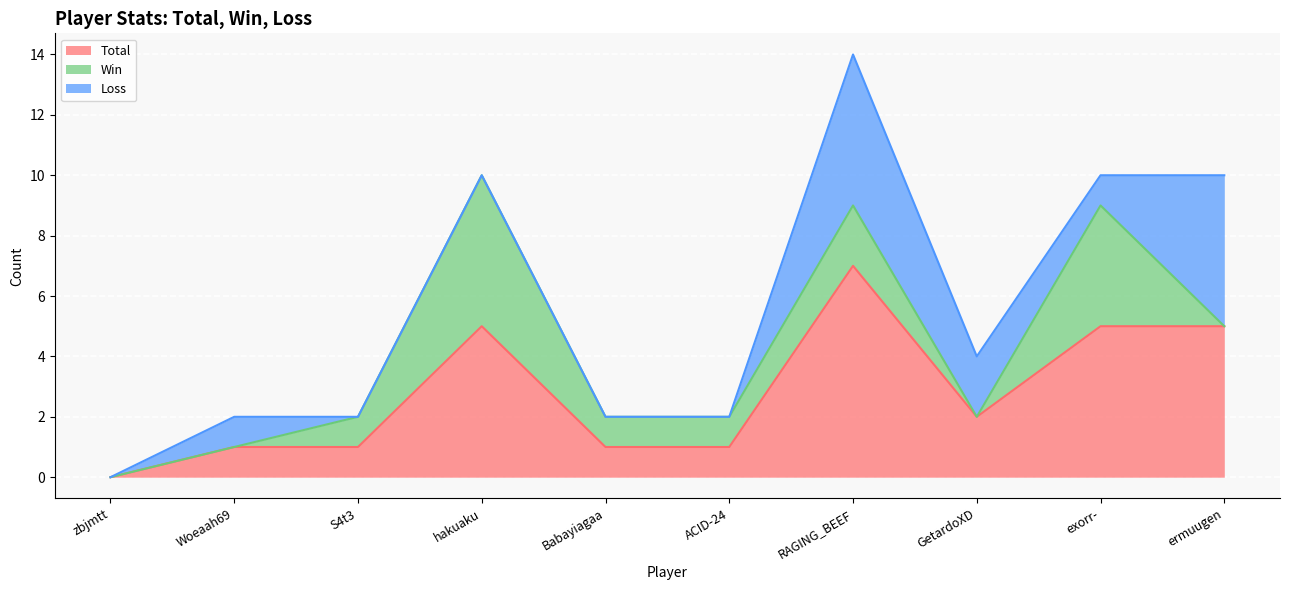

True or false: Win and Total cross at least once.

False